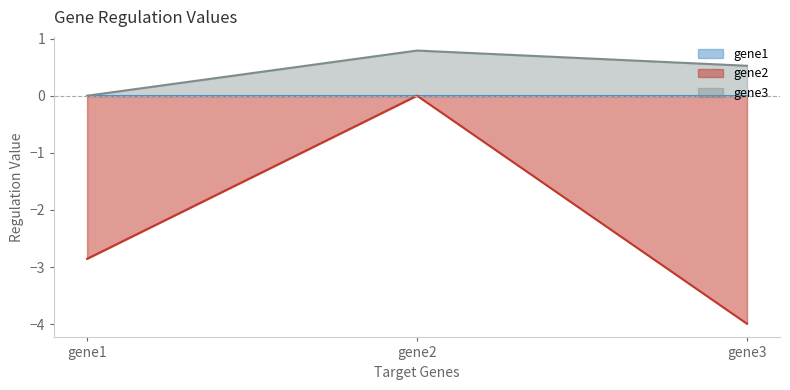

Which series has the largest total across all categories?

gene3